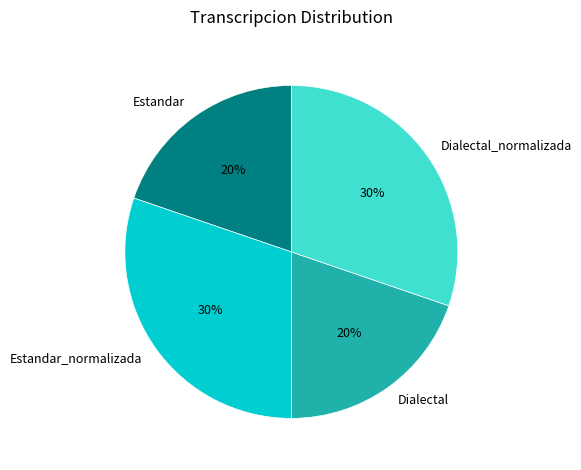

Which has a higher value, Dialectal_normalizada or Dialectal?

Dialectal_normalizada